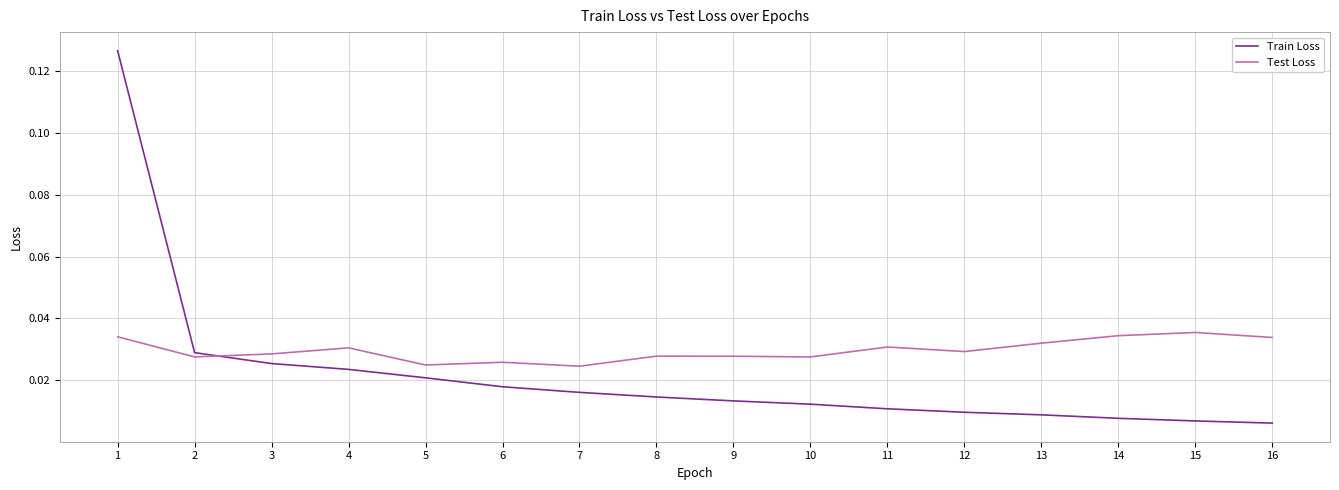

Which series changed the most between 1 and 11?

Train Loss